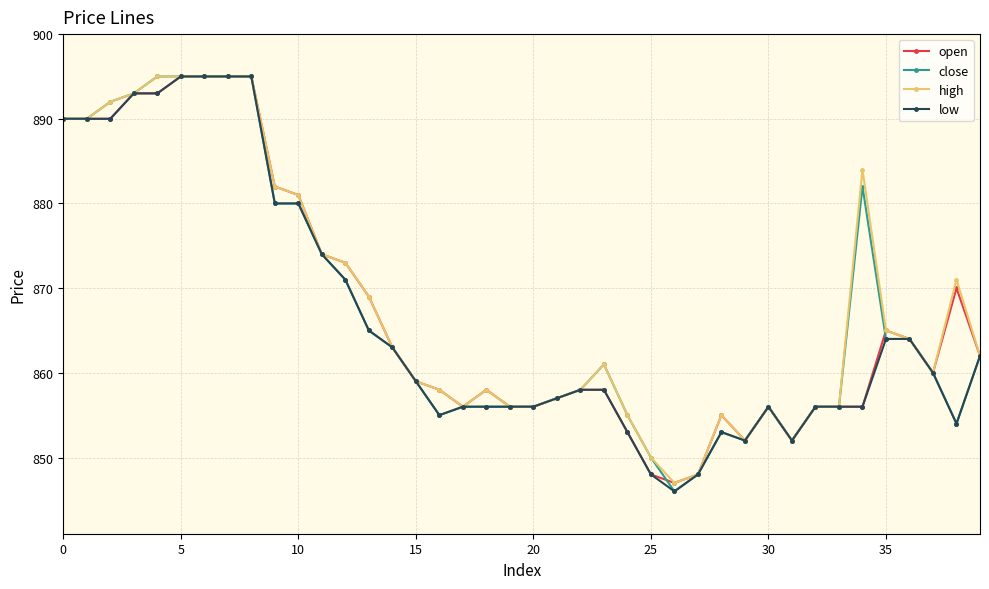

What is the value of the low point at the 35th from the left?

856